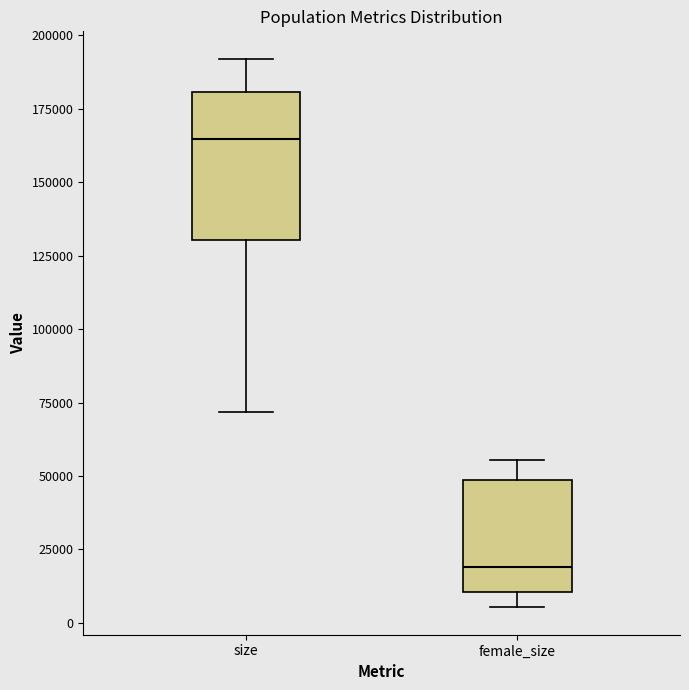

Which box has the lowest median line?

female_size